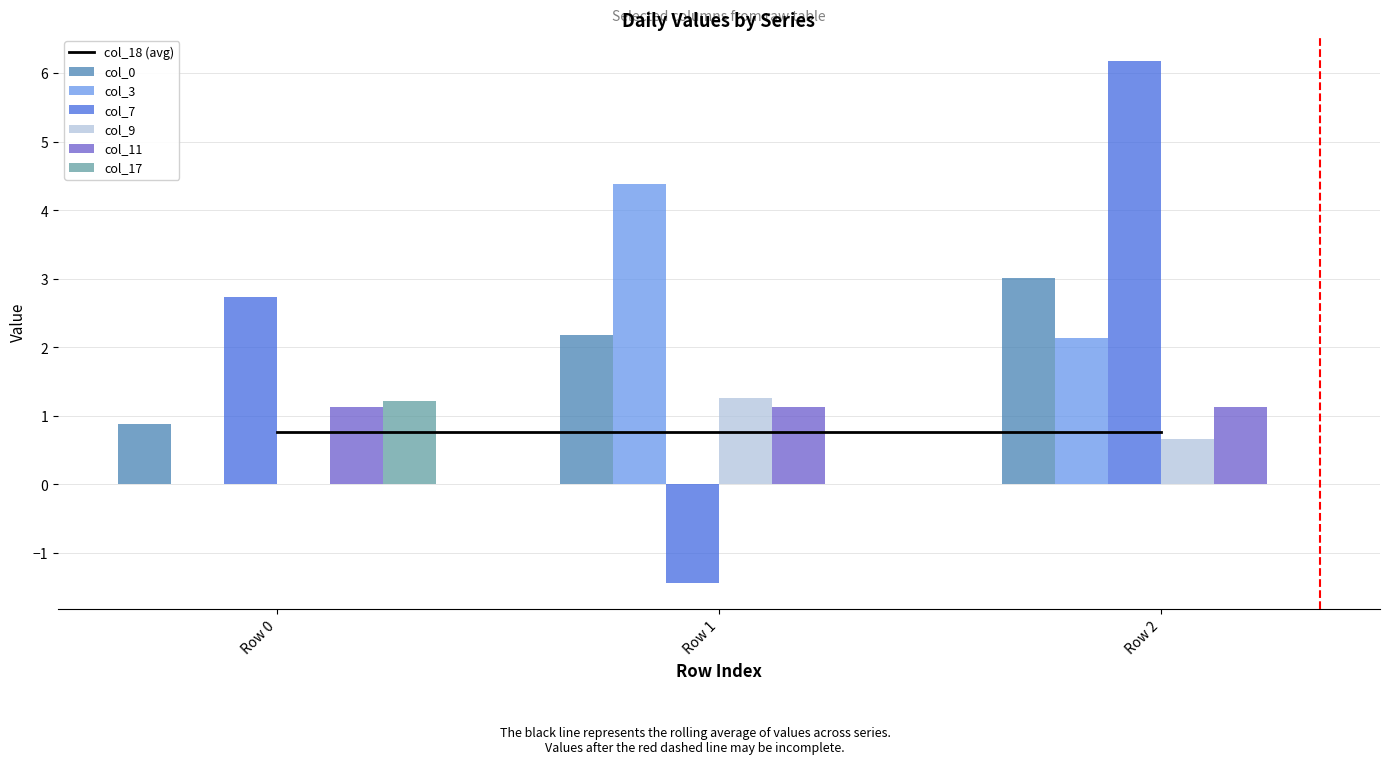

Read the col_9 value at Row 1.

1.3